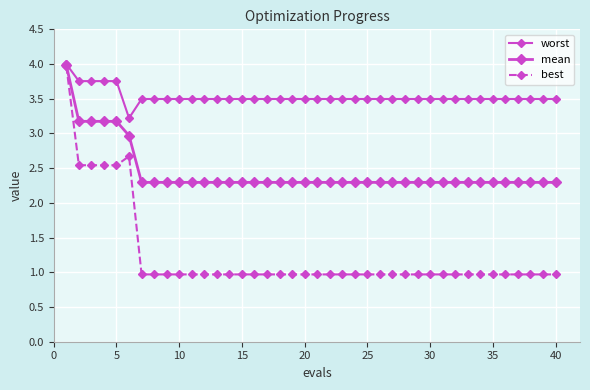

What is the value of the mean point at the 39th from the left?

2.3